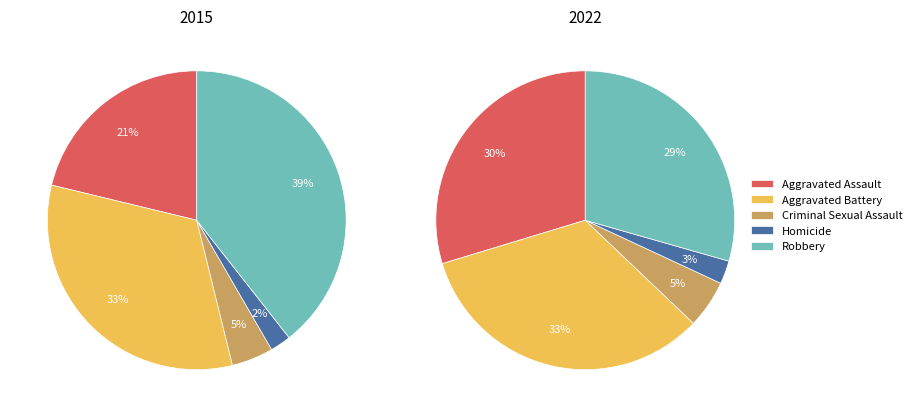

Is it true that Aggravated Assault is 23% of the pie?

False